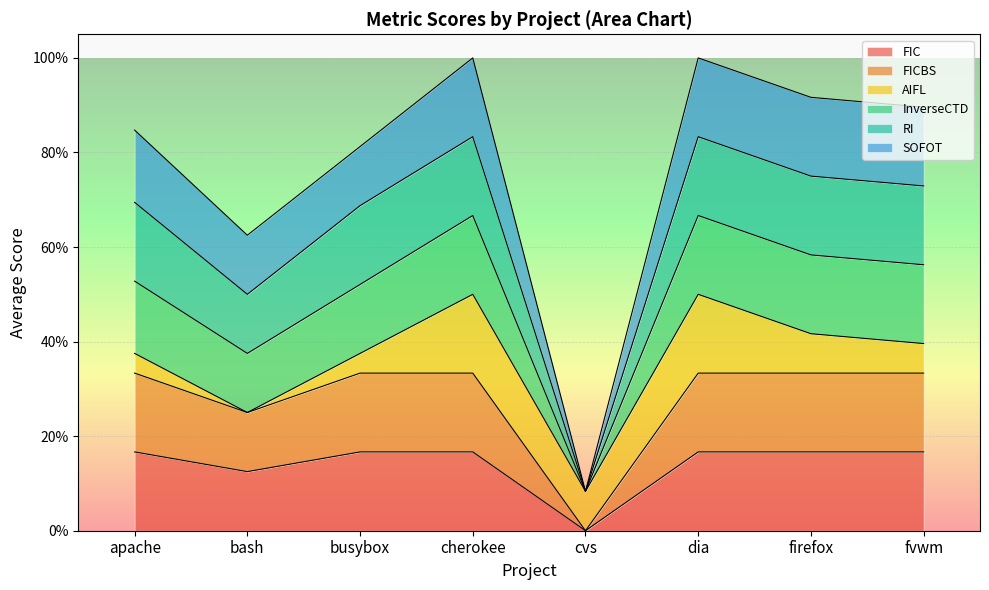

Which label corresponds to the smallest value in the chart?

cvs